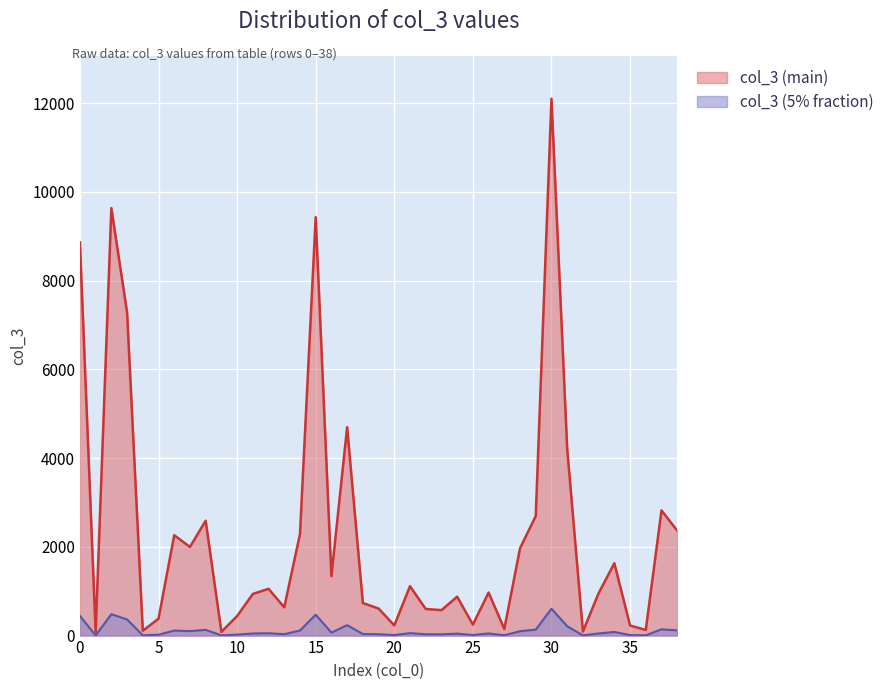

Does the chart display data point markers on the line(s)?

No